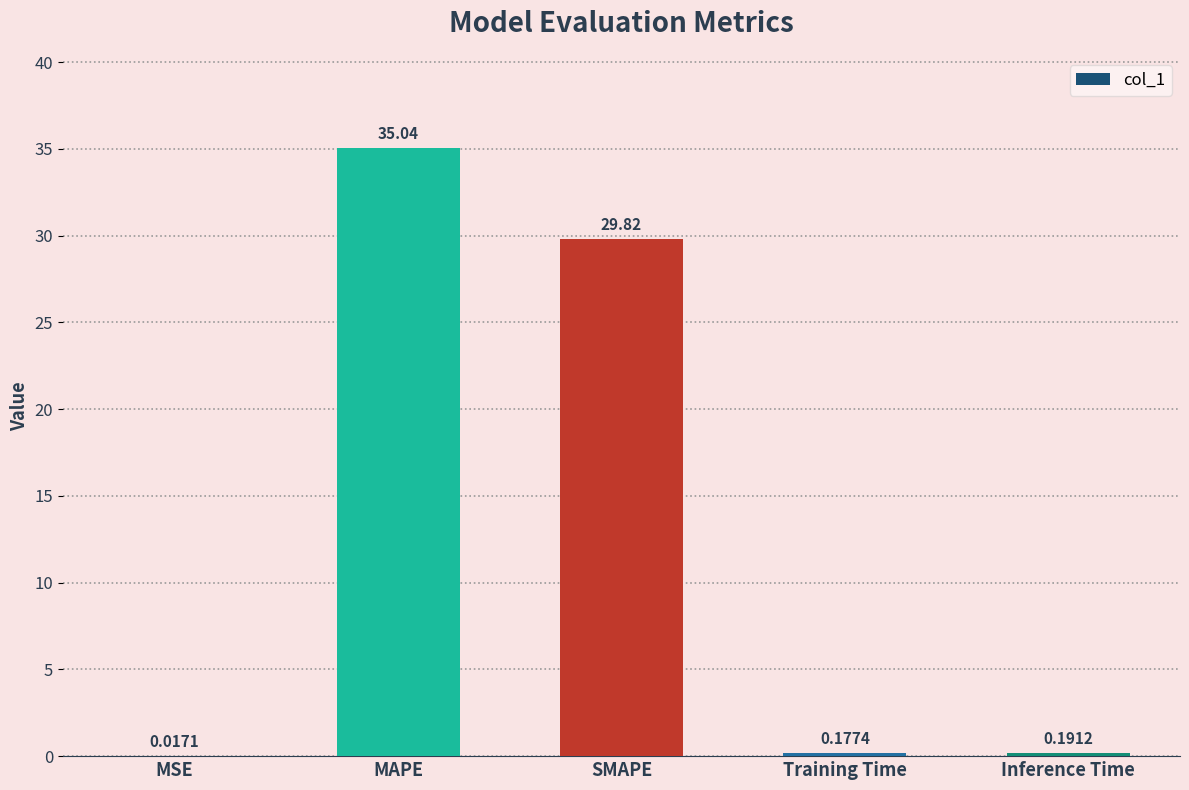

What is the change in value from MSE to Training Time?

+0.2